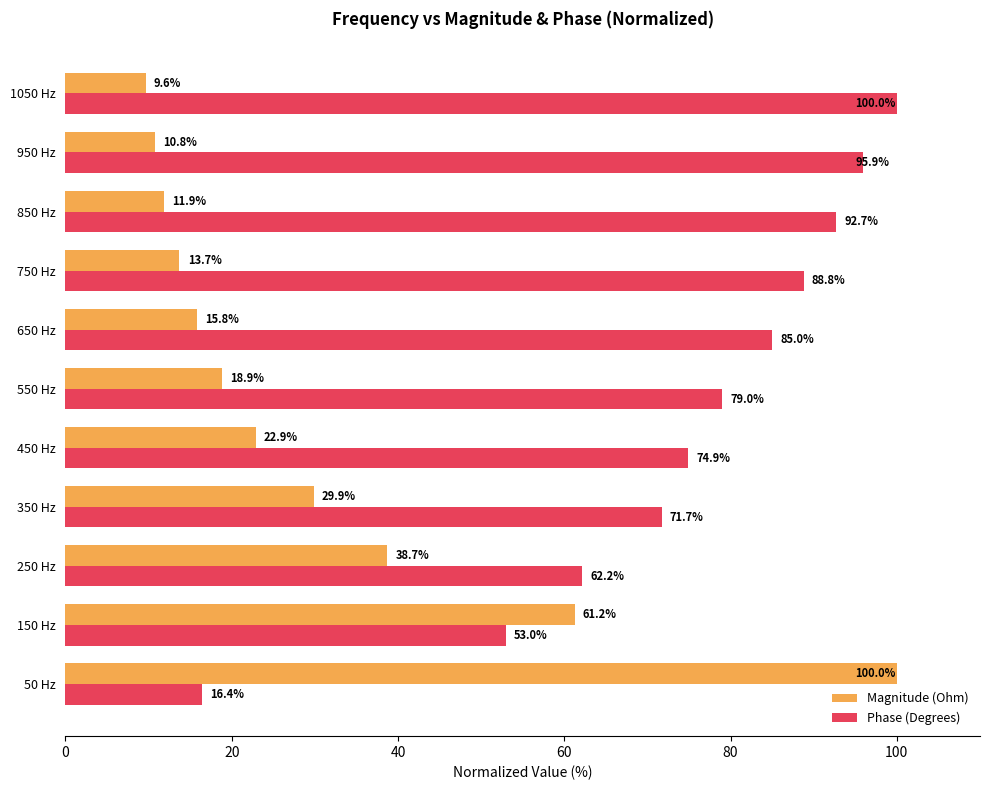

What is the difference between the second highest and minimum values in the Phase (Degrees) series?

79.5